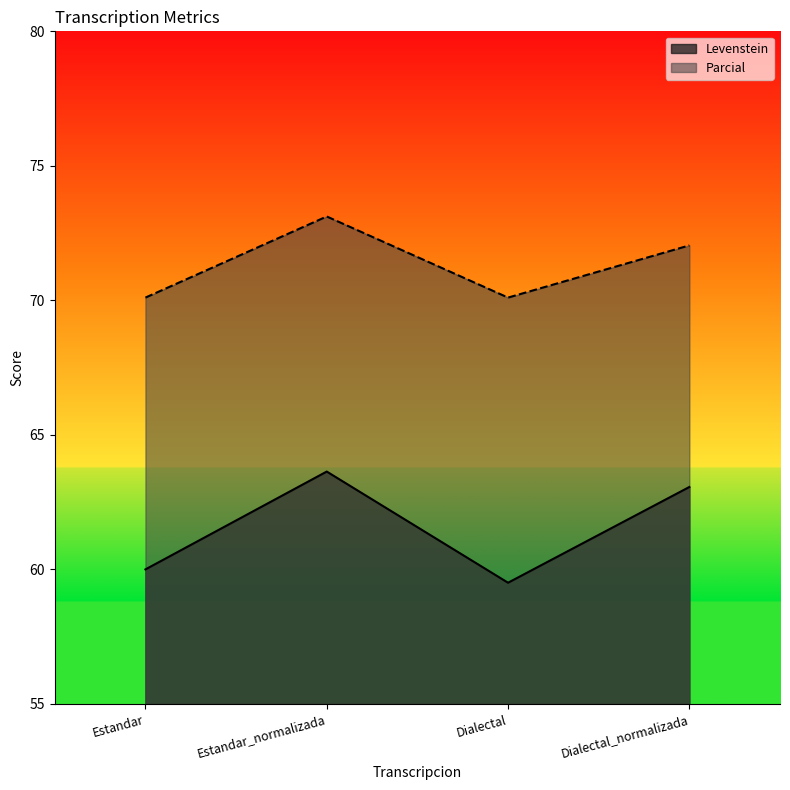

What is the sum of all Levenstein values?

246.2